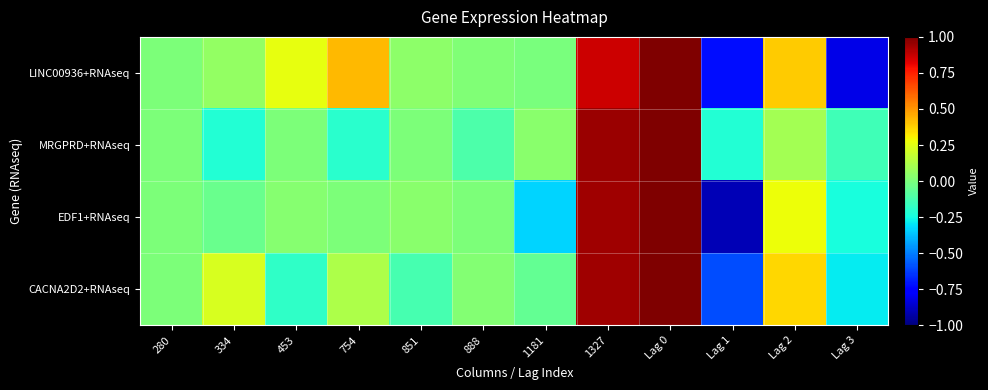

Rank the series at 334 from lowest to highest value.

MRGPRD+RNAseq, EDF1+RNAseq, LINC00936+RNAseq, CACNA2D2+RNAseq